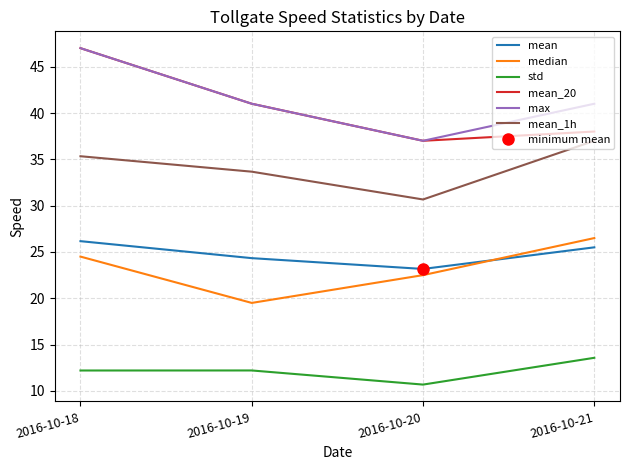

What are all the series names shown in the legend?

mean, median, std, mean_20, max, mean_1h